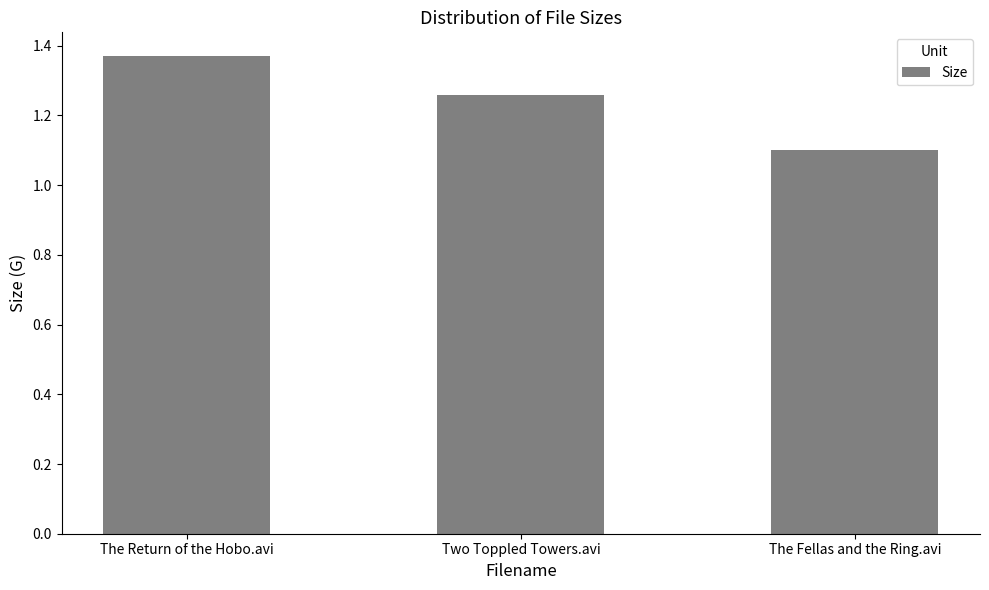

What is the label of the 3rd bar from the left?

The Fellas and the Ring.avi